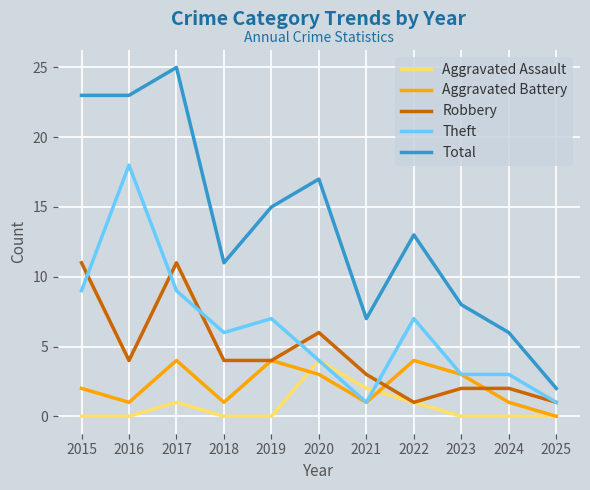

Is the value of Aggravated Battery at 2023 greater than the value of Aggravated Assault at 2024?

Yes